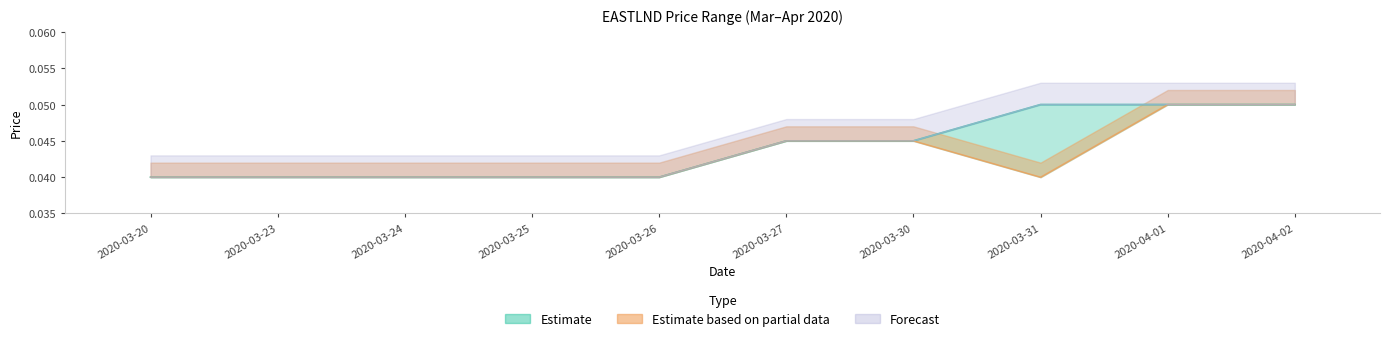

At which category does the chart reach its peak across all series?

2020-04-01